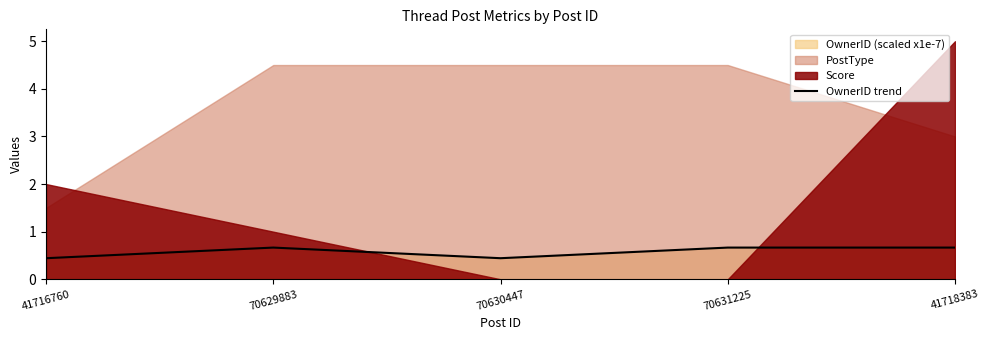

True or false: the data has more than 0 interior local peaks.

True